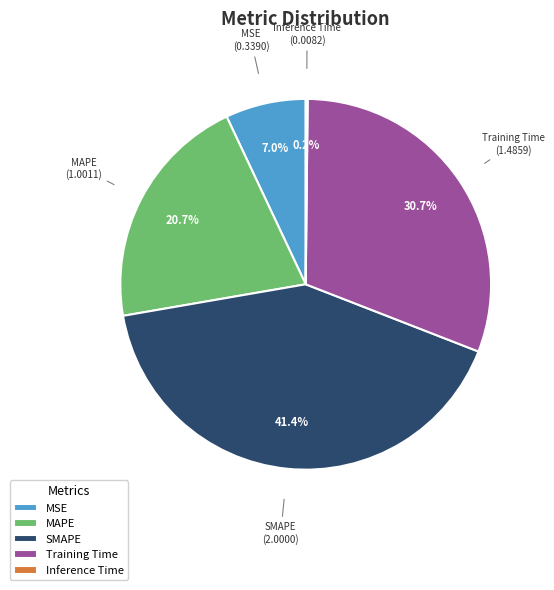

Combined, do SMAPE and Training Time account for over 50%?

Yes